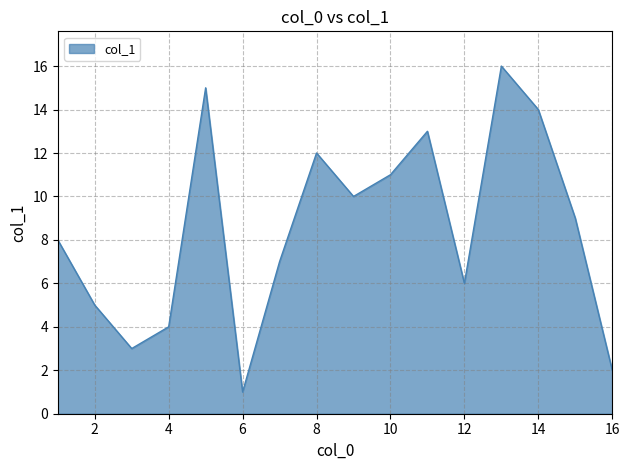

What is the difference between the maximum and minimum values?

15